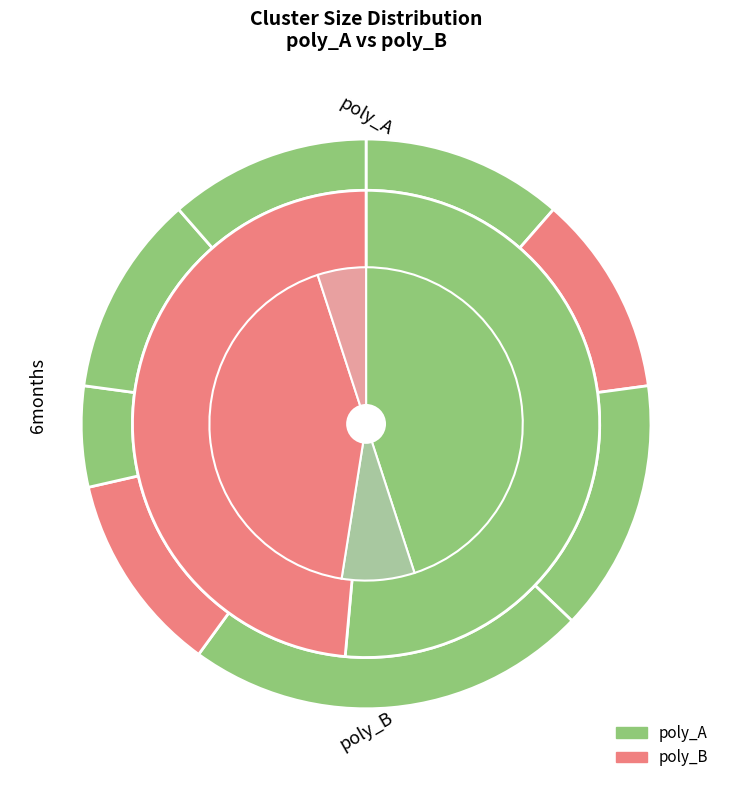

What portion of the pie excludes Cluster 2?

88.9%